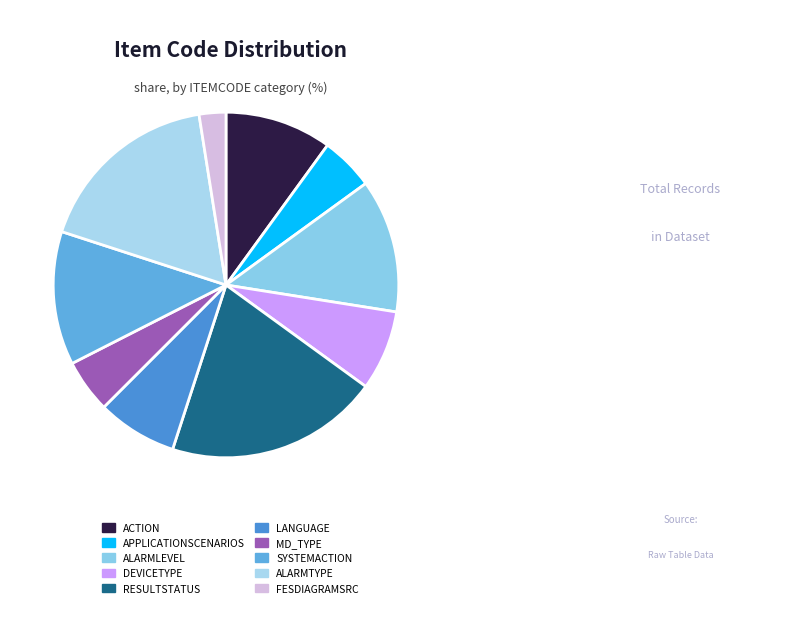

Is it true that ALARMLEVEL is 12% of the pie?

True